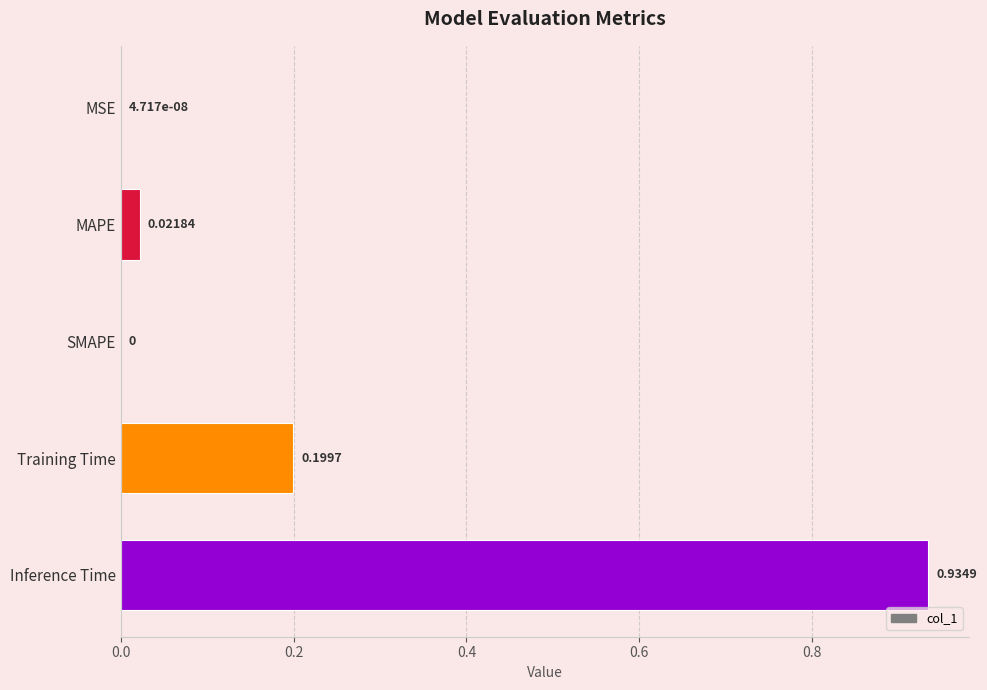

What is the change in value from SMAPE to Inference Time?

+0.9